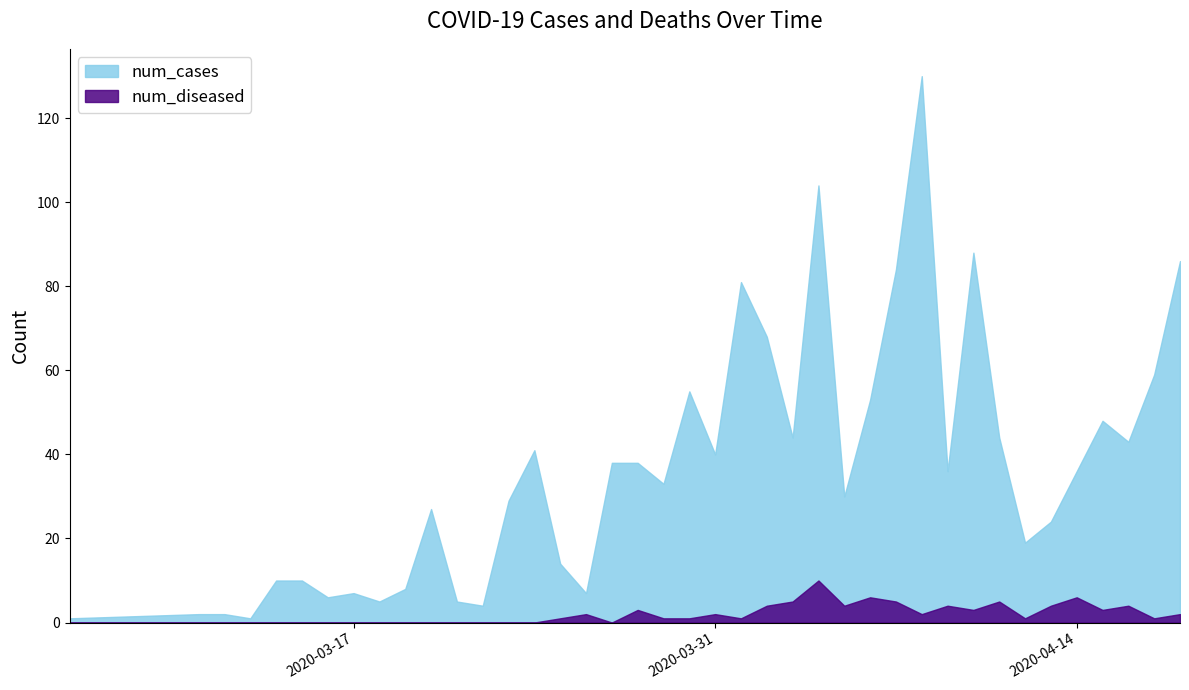

What is the difference between the maximum and second lowest values in the num_cases series?

129